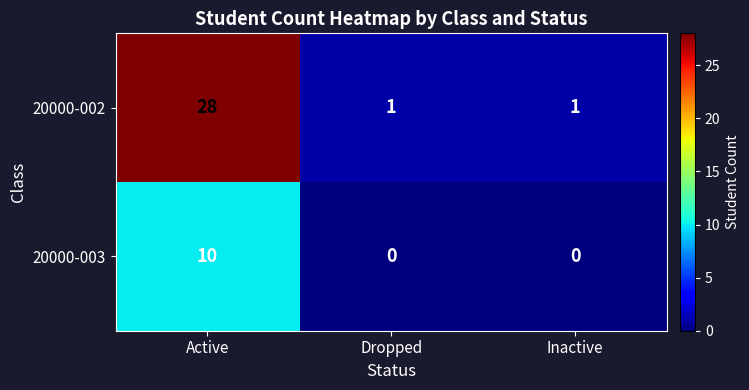

How many 20000-003 values are between 0 and 10?

3